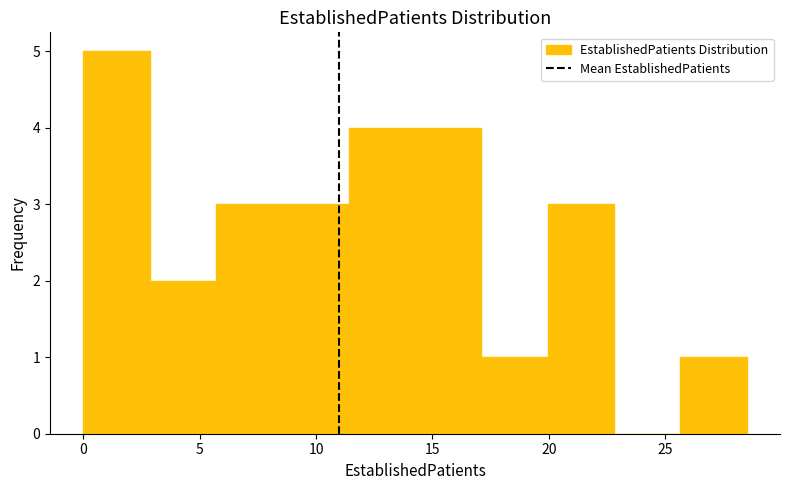

Reading left to right, list every bar in this chart as the range it spans on the x-axis followed by its height. Neither the bar edges nor the heights are printed on the chart, so give them approximately, as read against the axes.

0.00 to 2.85: 5
2.85 to 5.70: 2
5.70 to 8.55: 3
8.55 to 11.40: 3
11.40 to 14.25: 4
14.25 to 17.10: 4
17.10 to 19.95: 1
19.95 to 22.80: 3
22.80 to 25.65: 0
25.65 to 28.50: 1